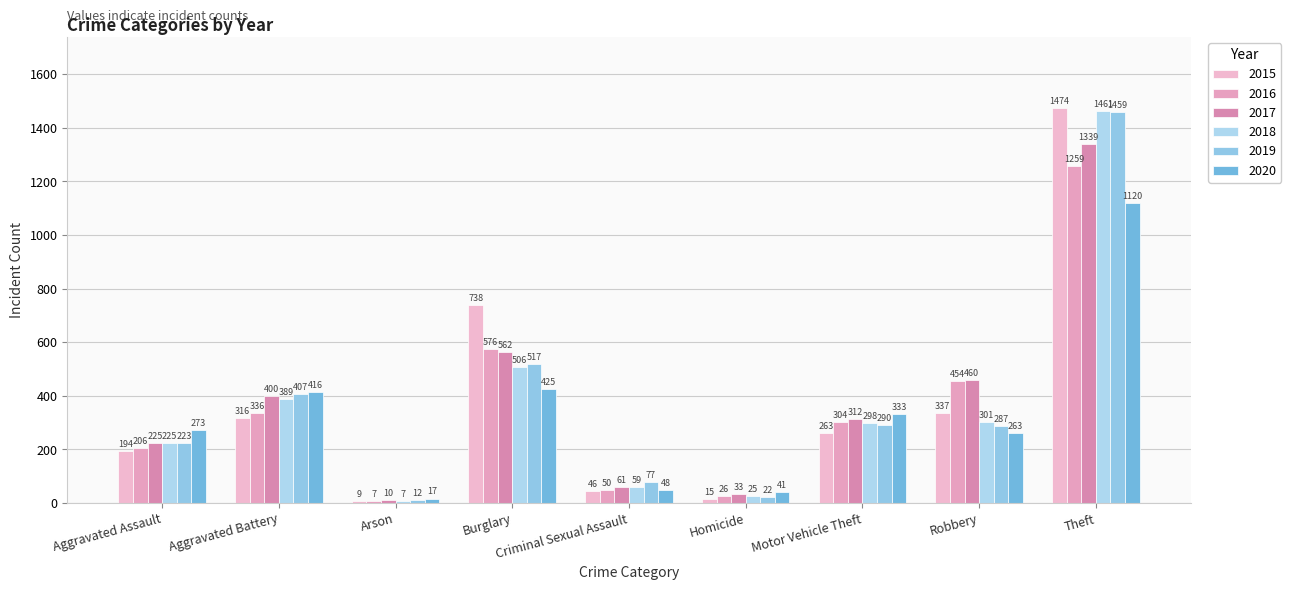

Which series changed the most between Burglary and Robbery?

2015